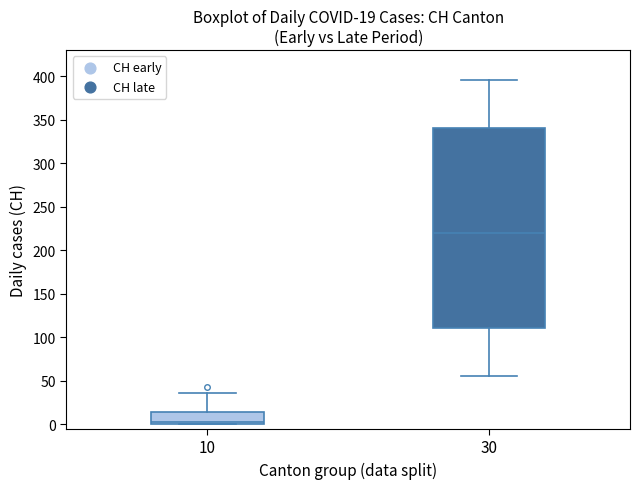

Comparing the boxes themselves (not the whiskers), which one is the tallest?

30